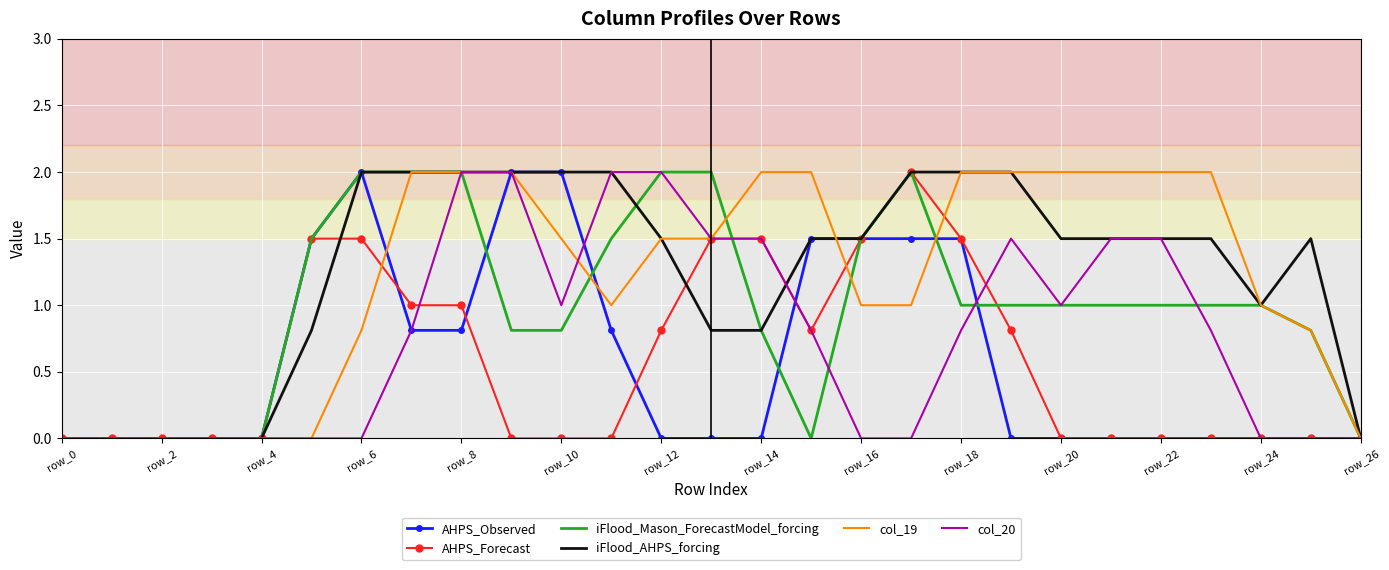

What is the highest value of the AHPS_Forecast series?

2.0